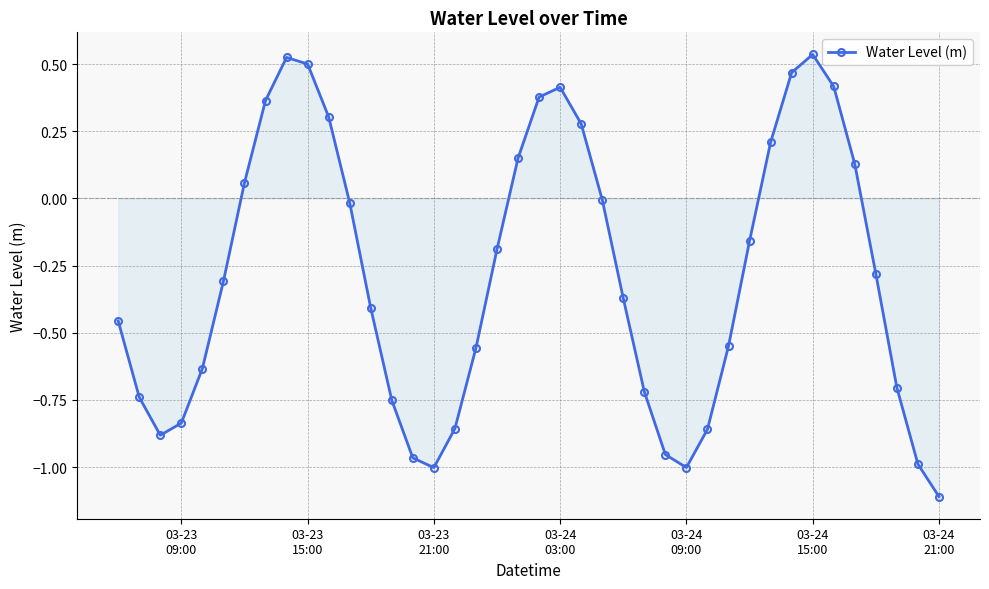

Count the number of categories in the chart.

40